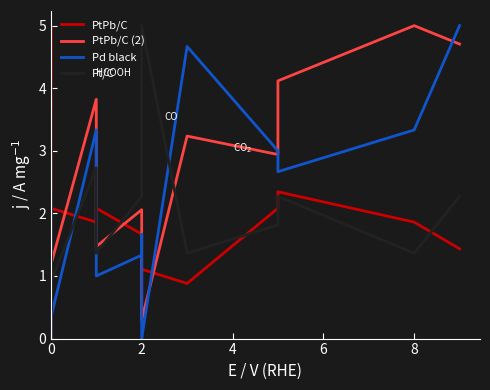

True or false: Pt/C has more than 0 interior local peaks.

True